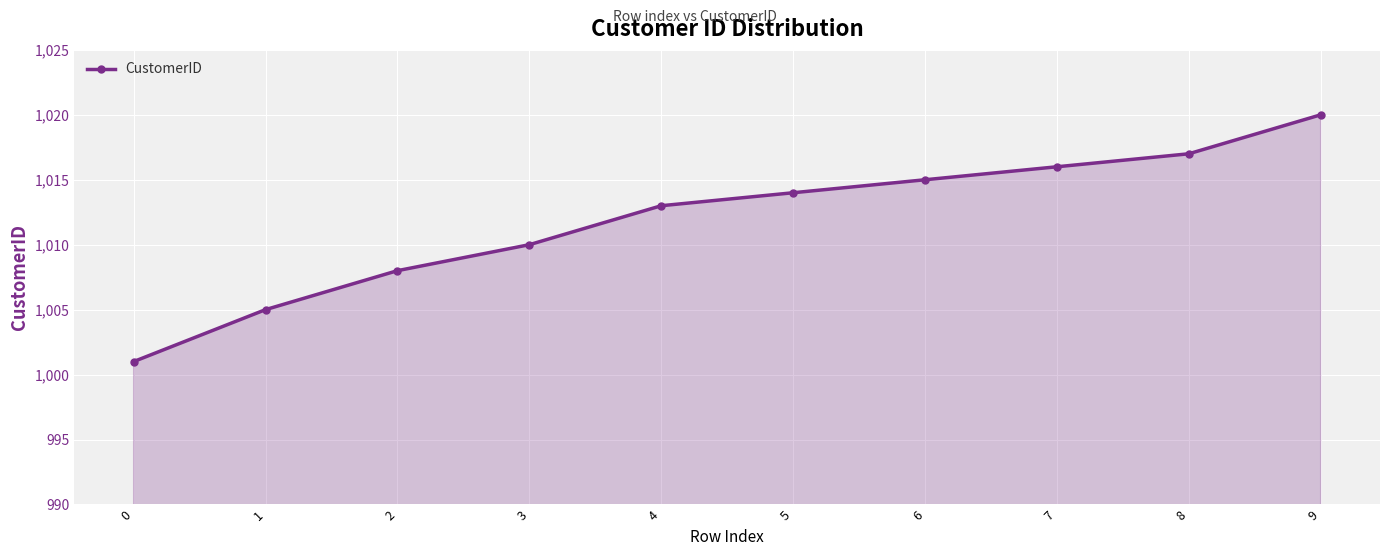

Reading left to right, extract all data points from this chart.

1001	1005	1008	1010	1013	1014	1015	1016	1017	1020